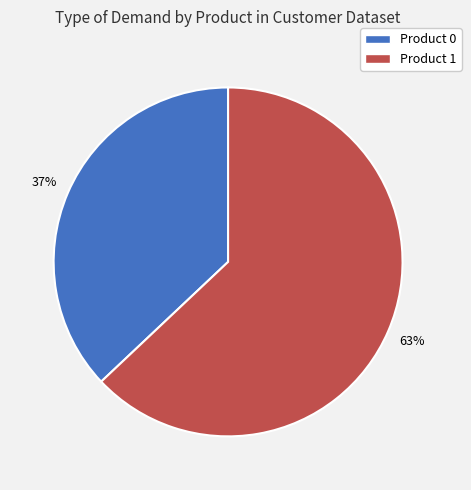

How many slices are in this pie chart?

2